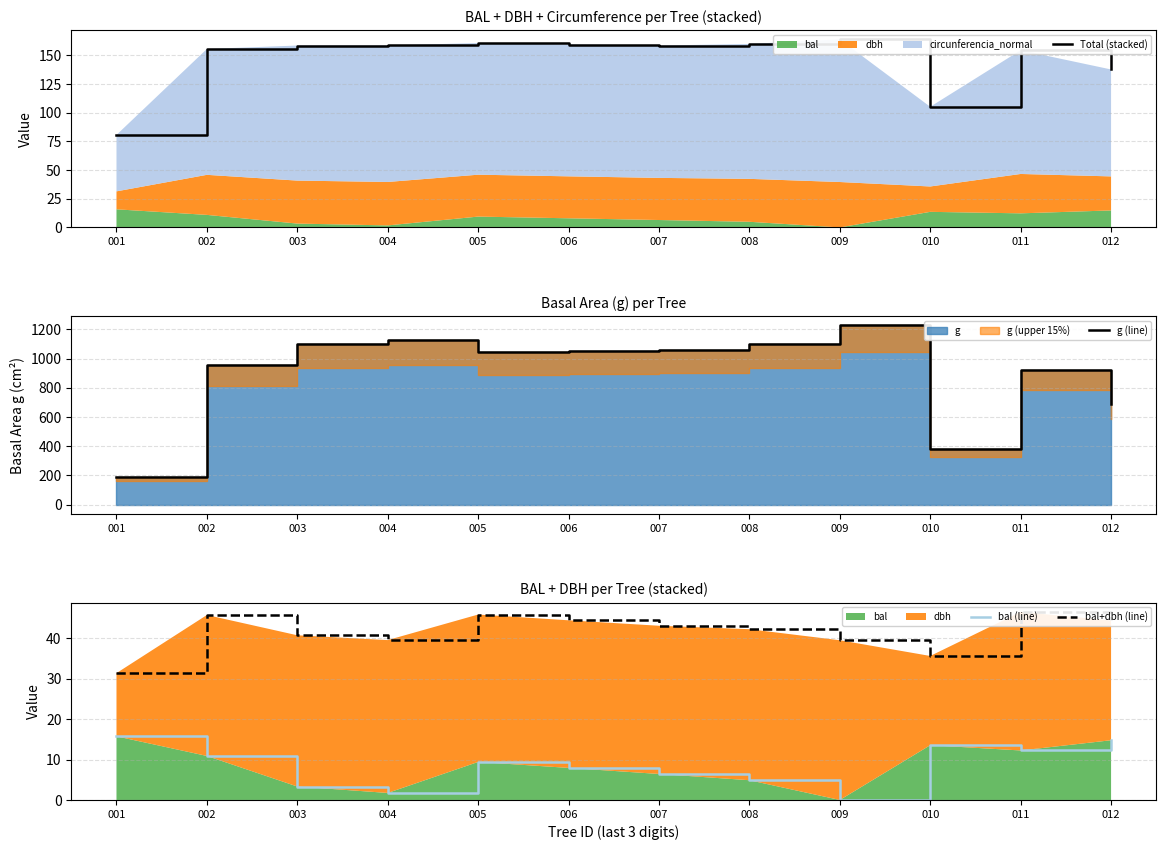

Where is the first local minimum for bal+dbh (line)?

004